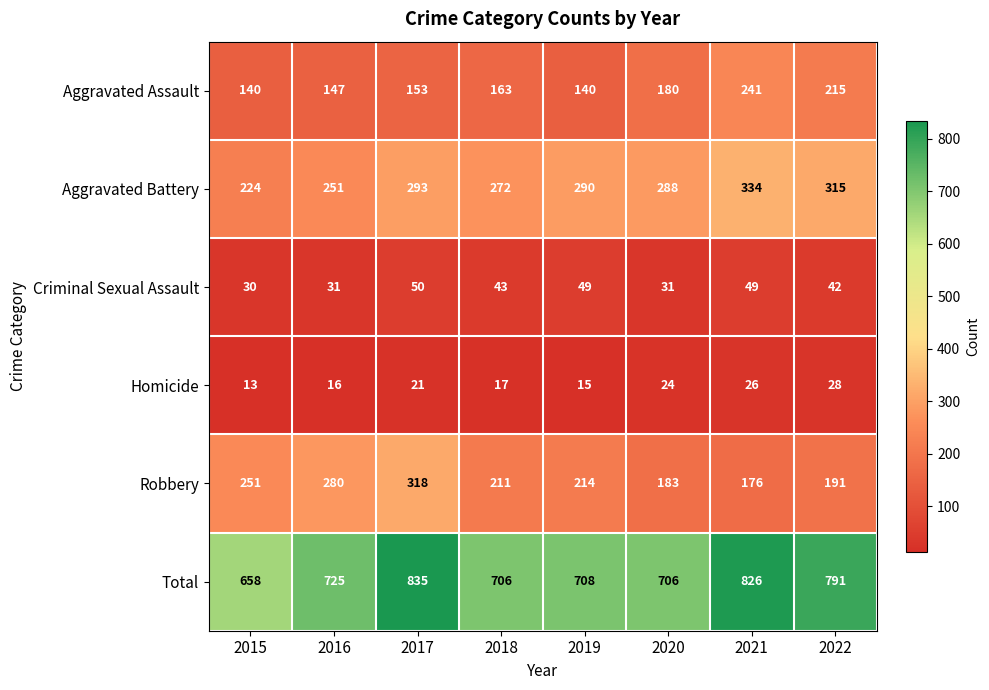

How many categories are shown in the chart?

8